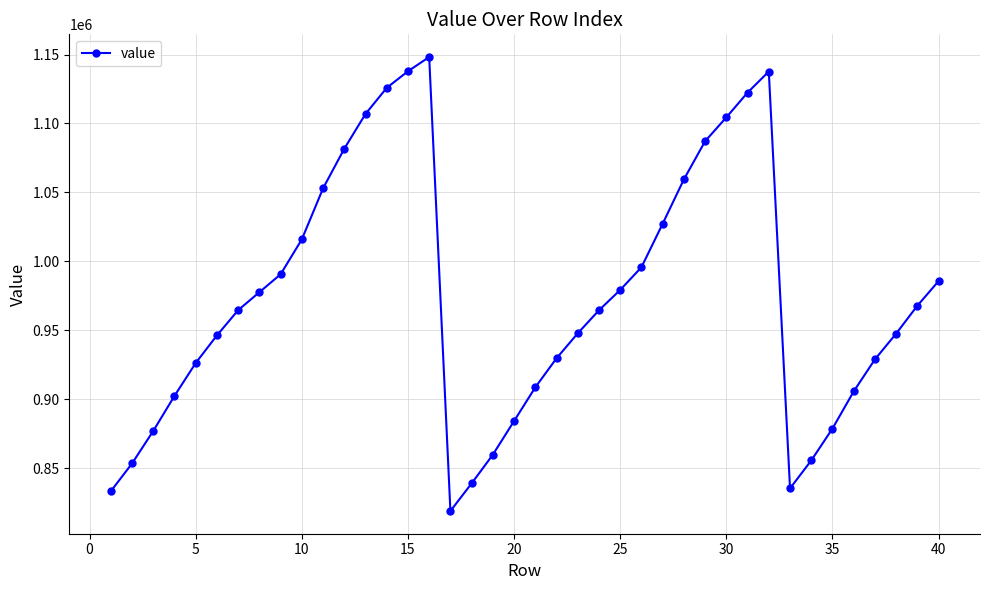

How many points are higher than both their immediate neighbors (excluding endpoints)?

2